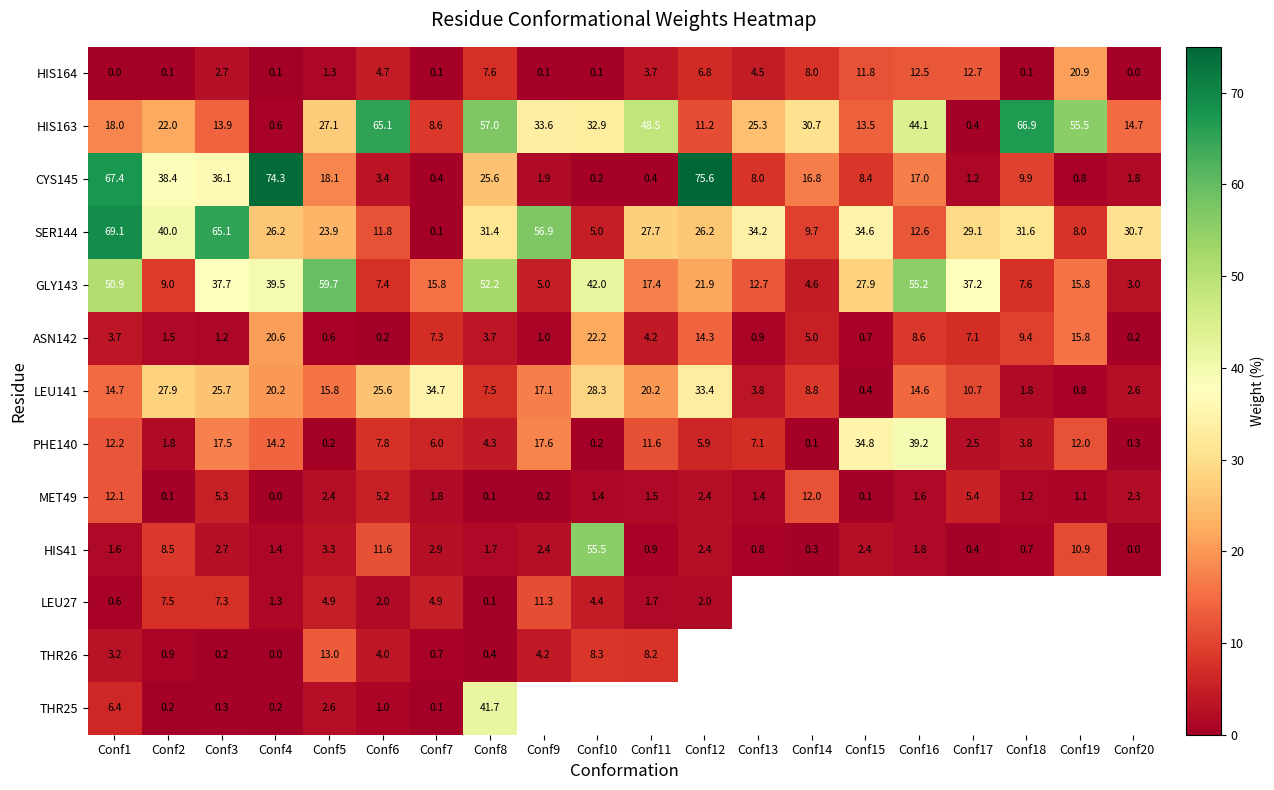

The value of LEU27 at Conf8 is 0.1. True or false?

True